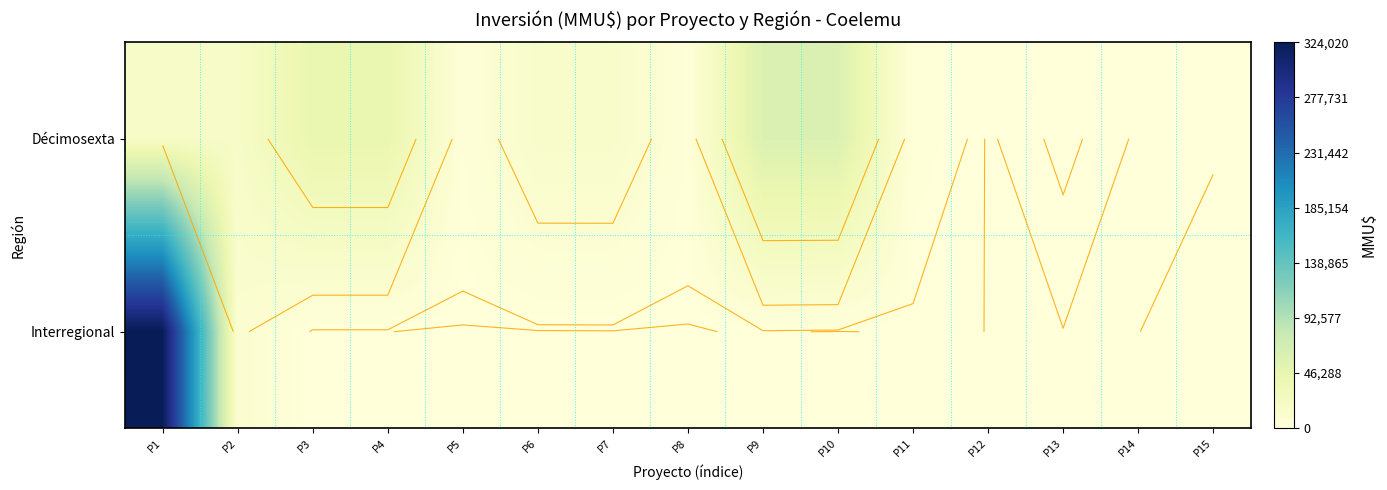

What is the difference between the highest and lowest values at P12?

80